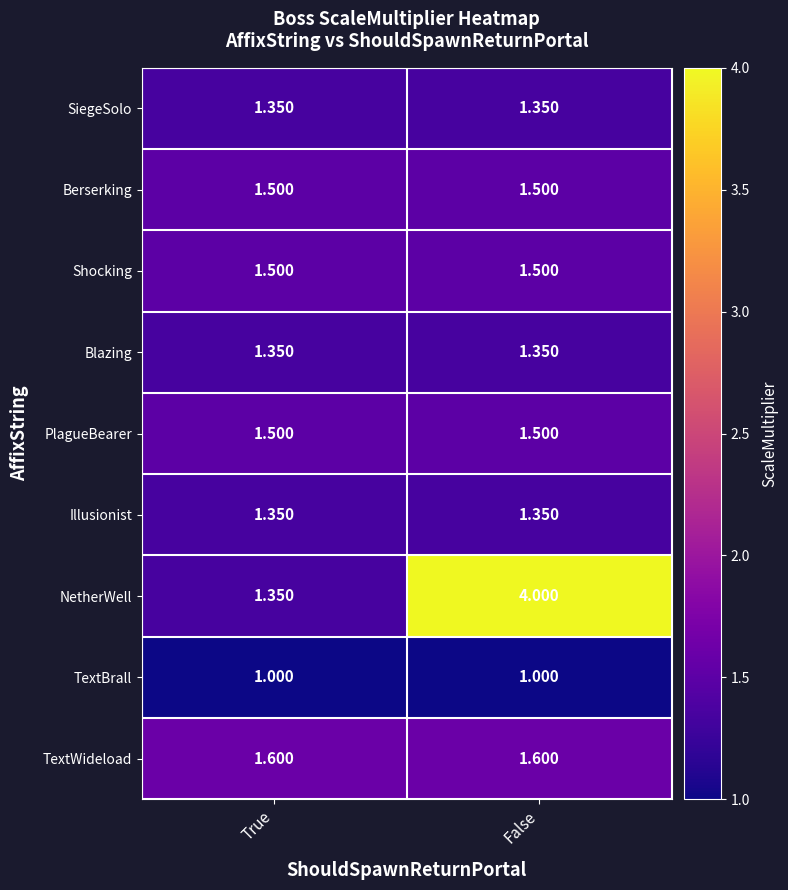

Which category has the lowest value in the NetherWell series?

True